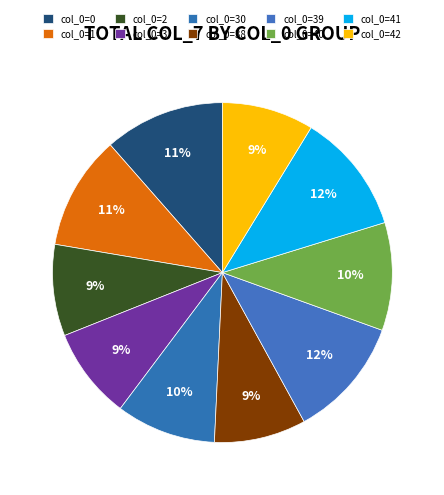

Does col_0=3 represent more than half of the total?

No